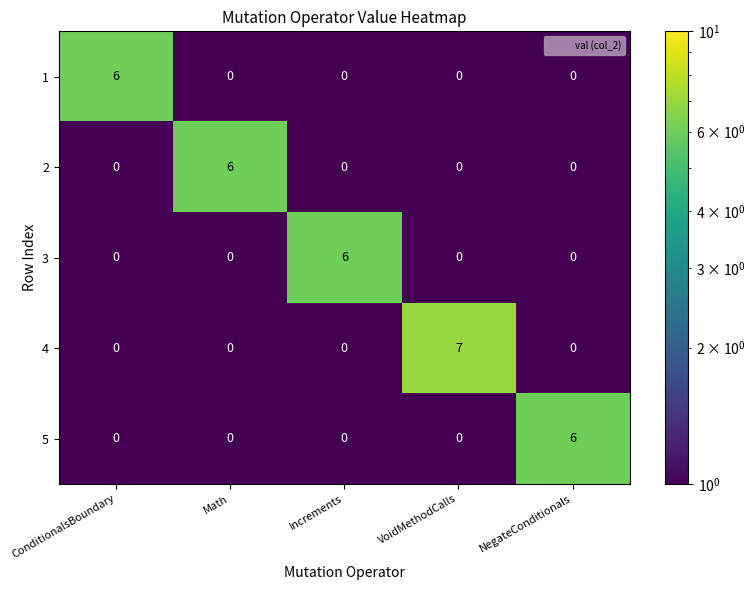

Which series has the widest spread of values?

4